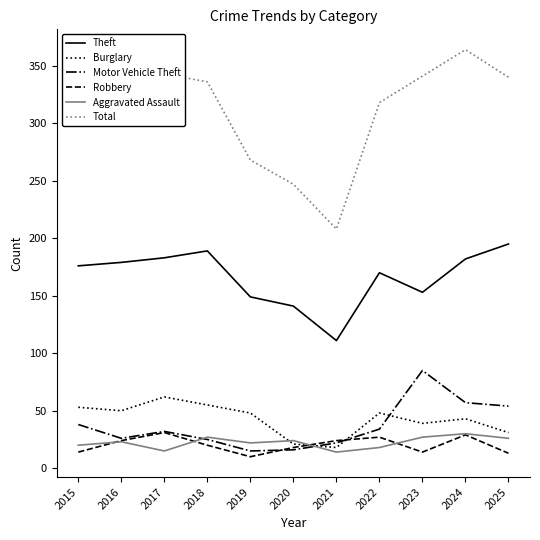

What is the total value across all series at 2022?

615